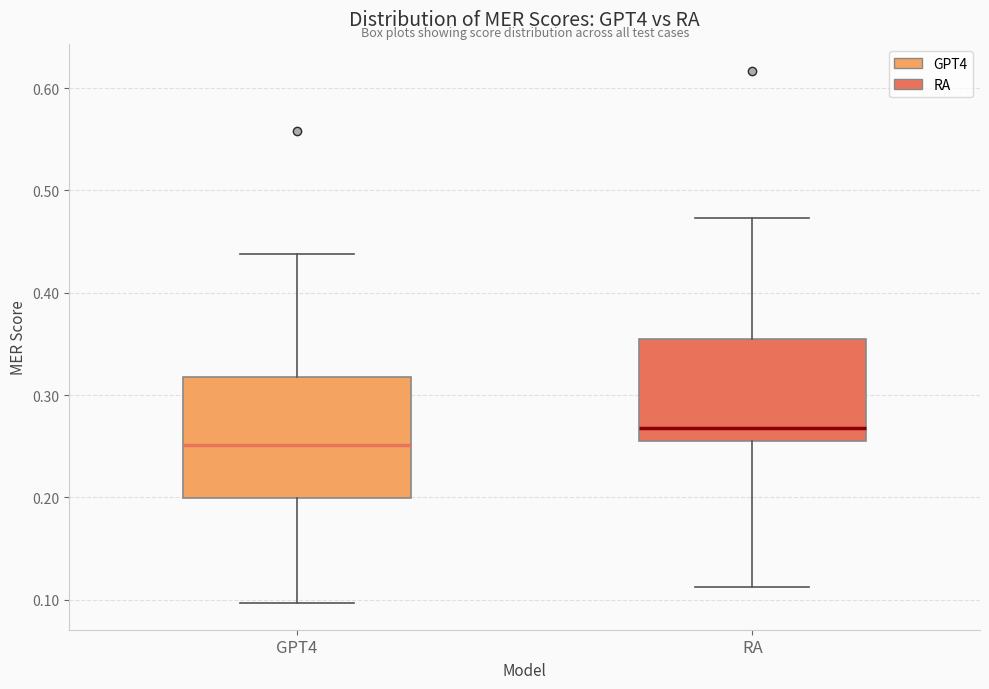

Comparing the boxes themselves (not the whiskers), which one is the tallest?

GPT4